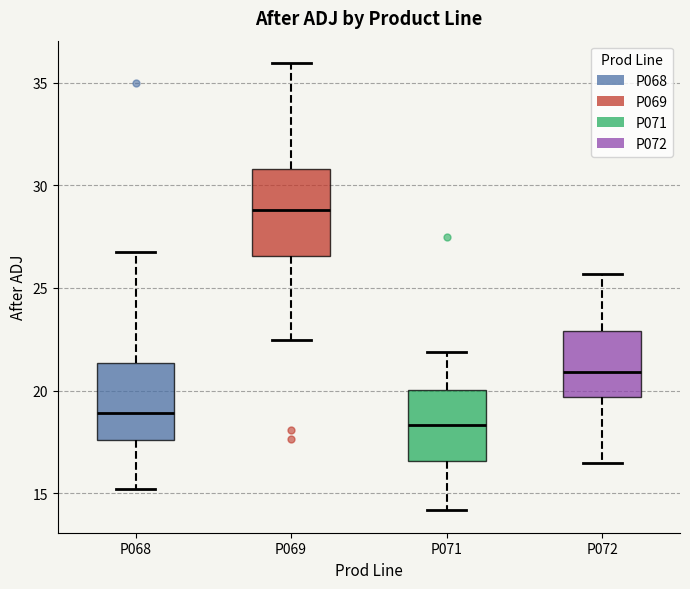

Where does the upper whisker of the box for P072 end on the y-axis? The values are not printed on the chart, so give them approximately, as read against the axis.

25.5